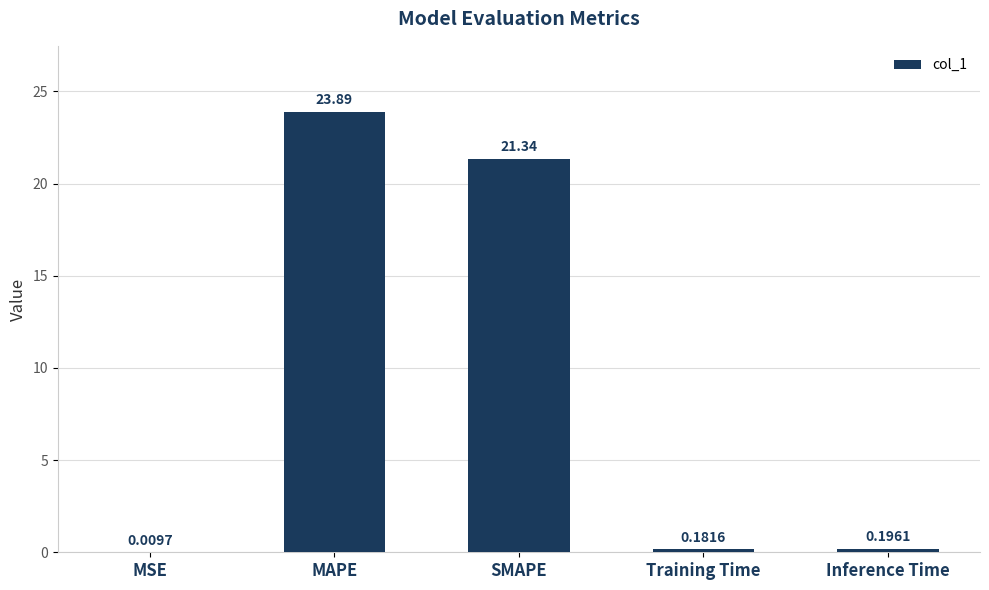

Are the bars horizontal?

No